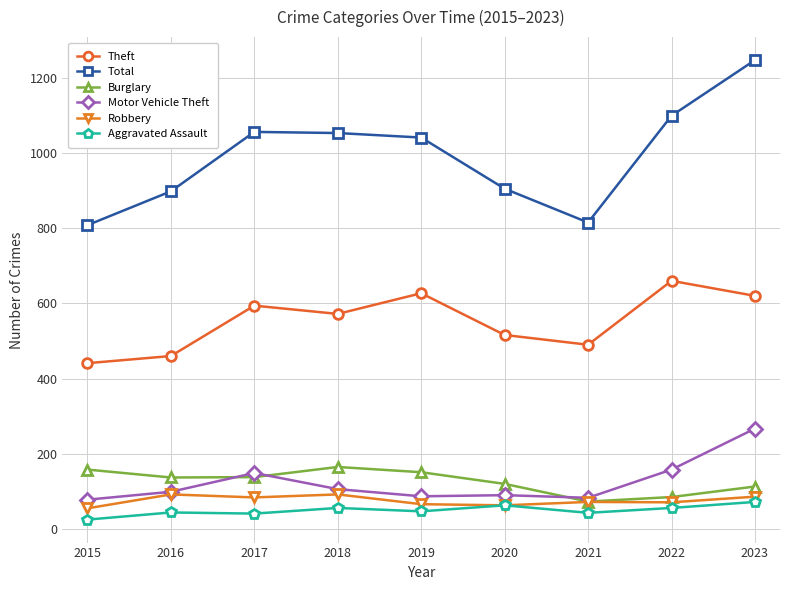

What is the difference between the maximum and second lowest values in the Robbery series?

29